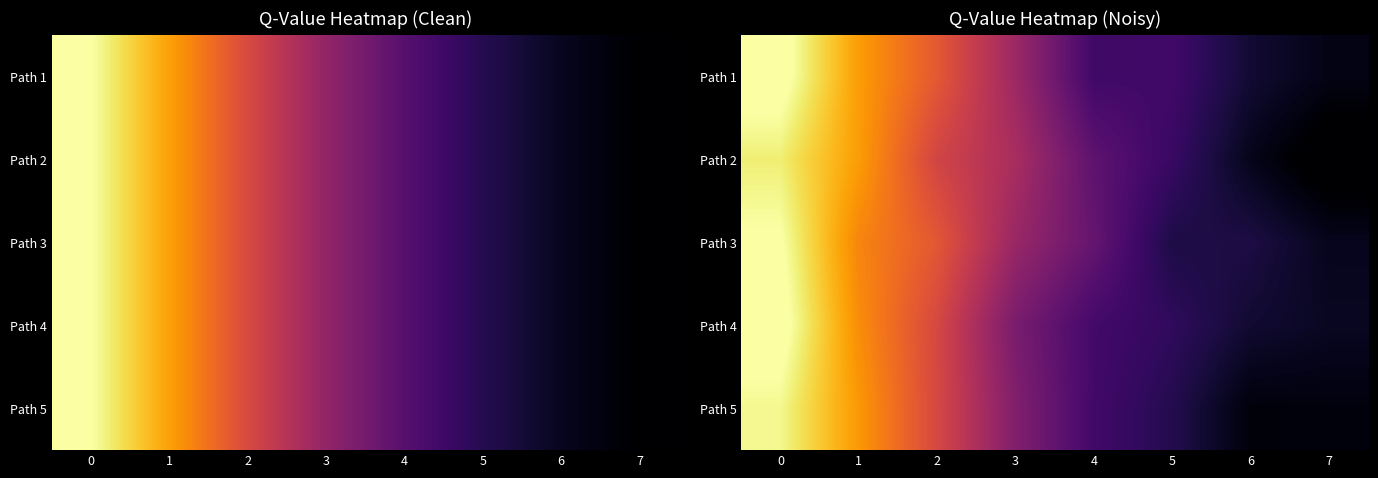

At how many categories does at least one series exceed 0?

1